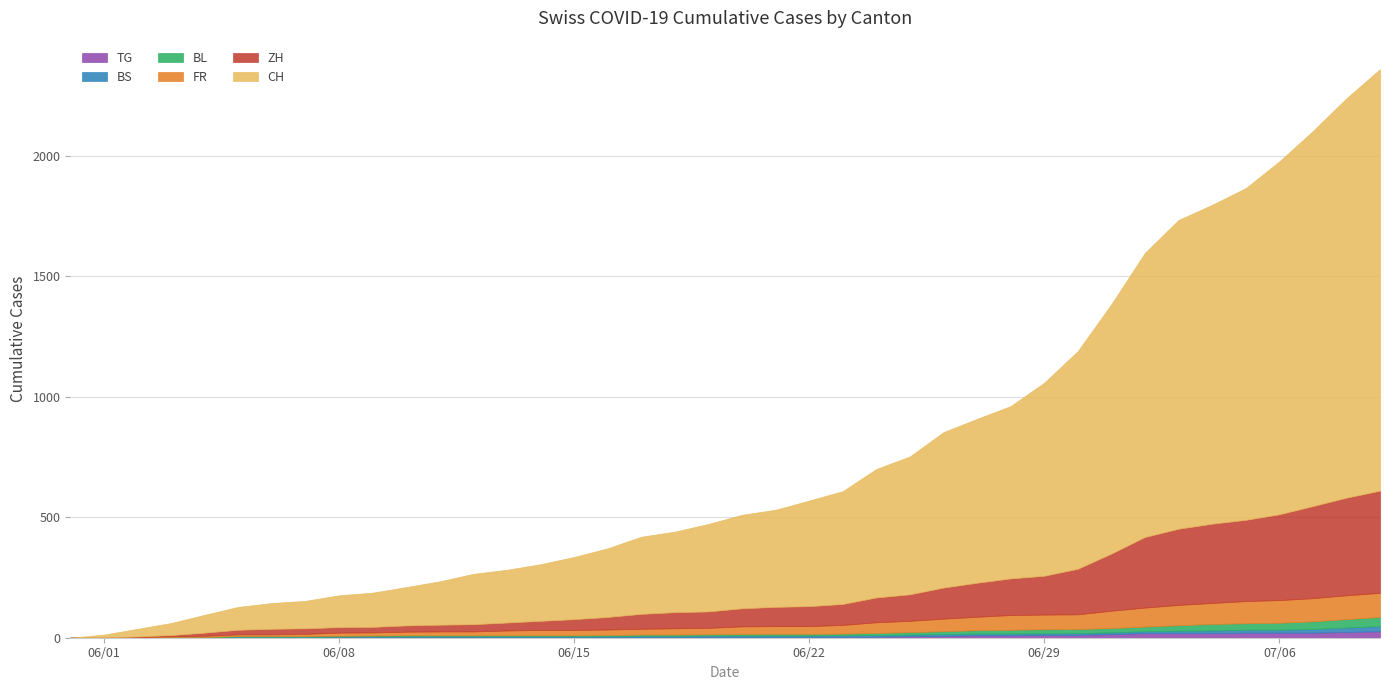

True or false: TG has more than 2 points higher than both neighbors.

False